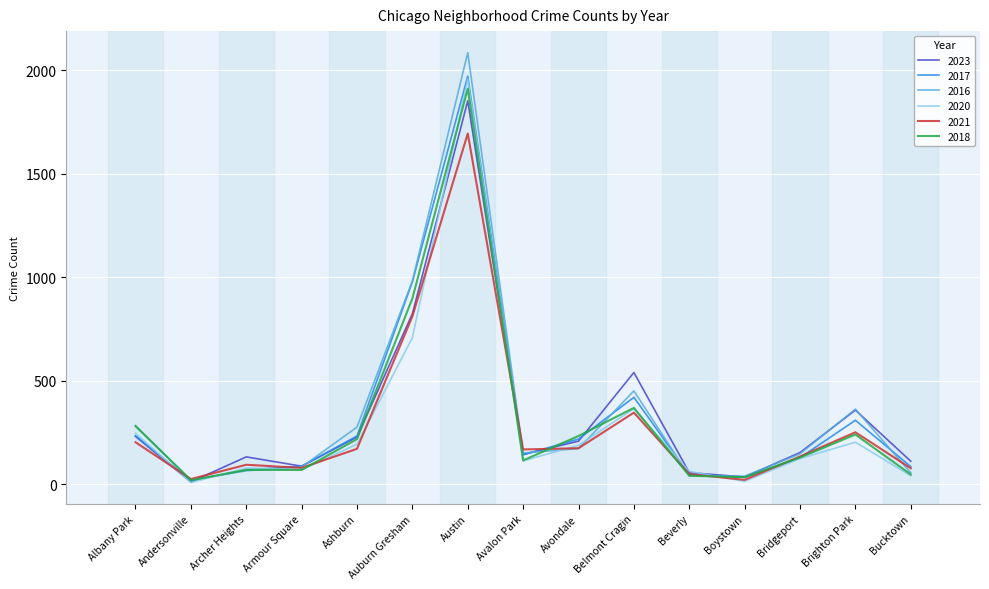

What is the total value across all series at Brighton Park?

1724